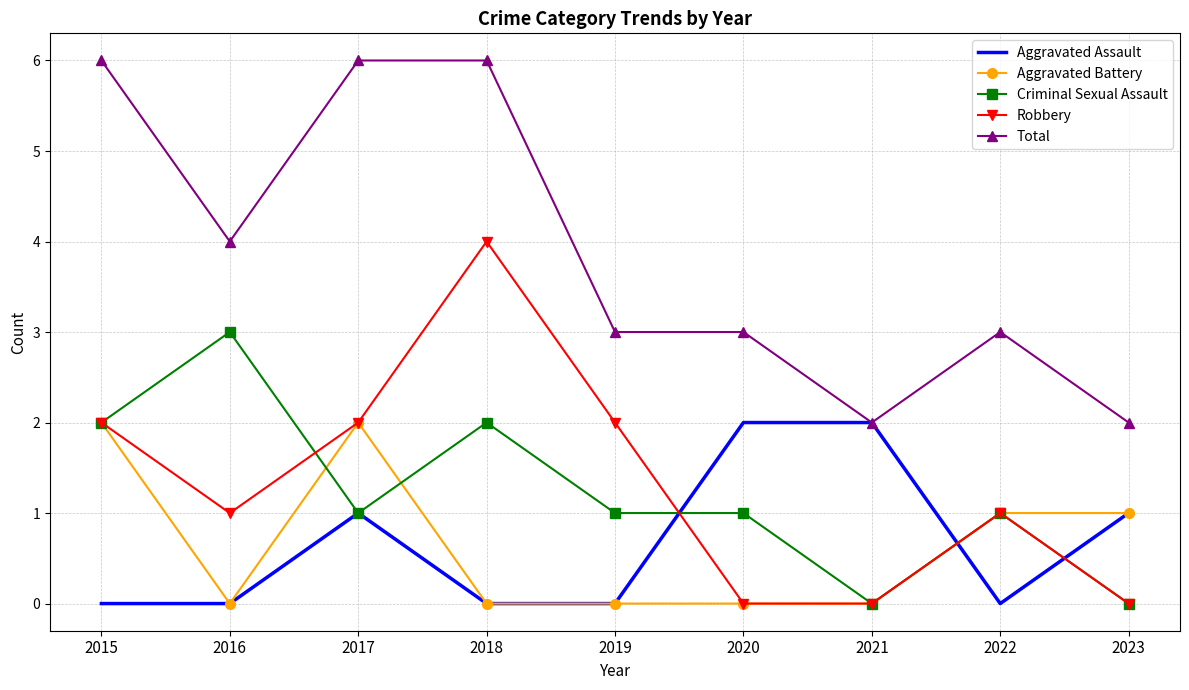

Where does the Robbery series first go above 1?

2015